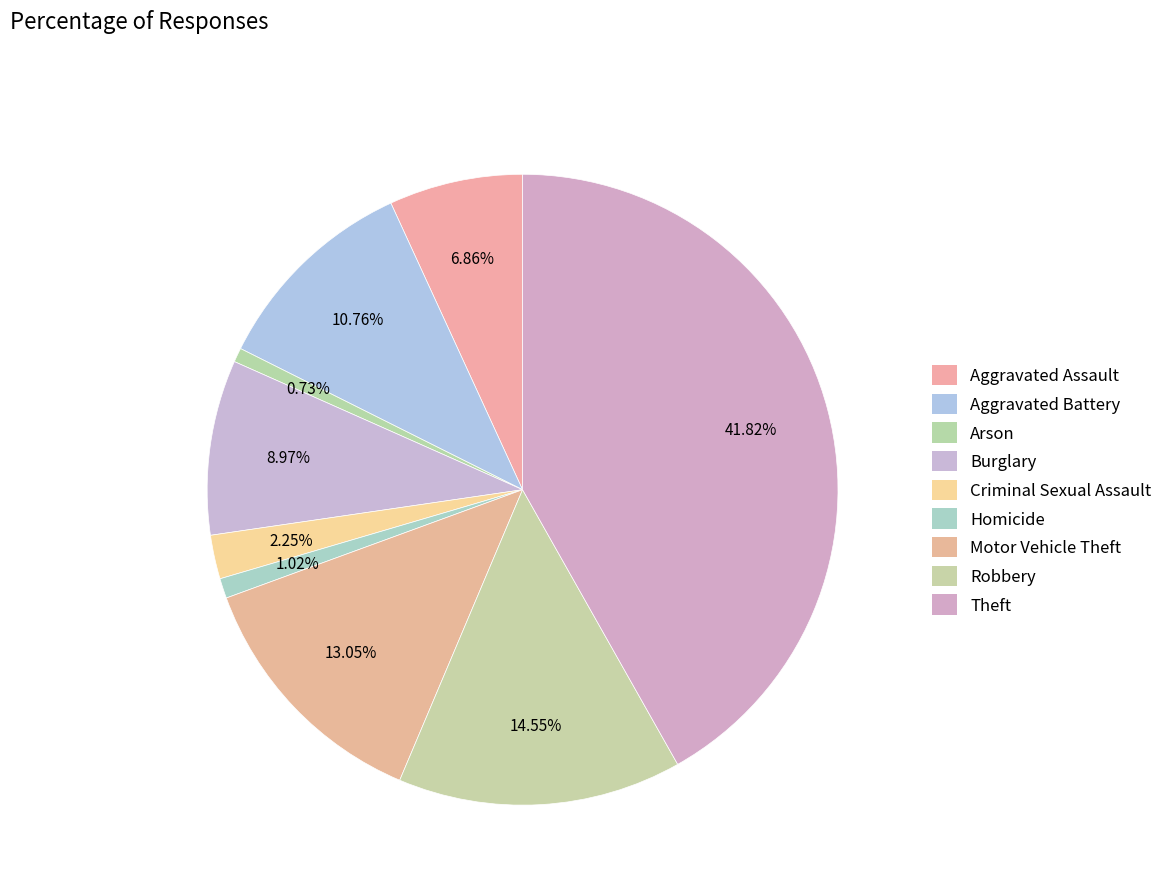

Rank the categories by value from lowest to highest.

Arson, Homicide, Criminal Sexual Assault, Aggravated Assault, Burglary, Aggravated Battery, Motor Vehicle Theft, Robbery, Theft